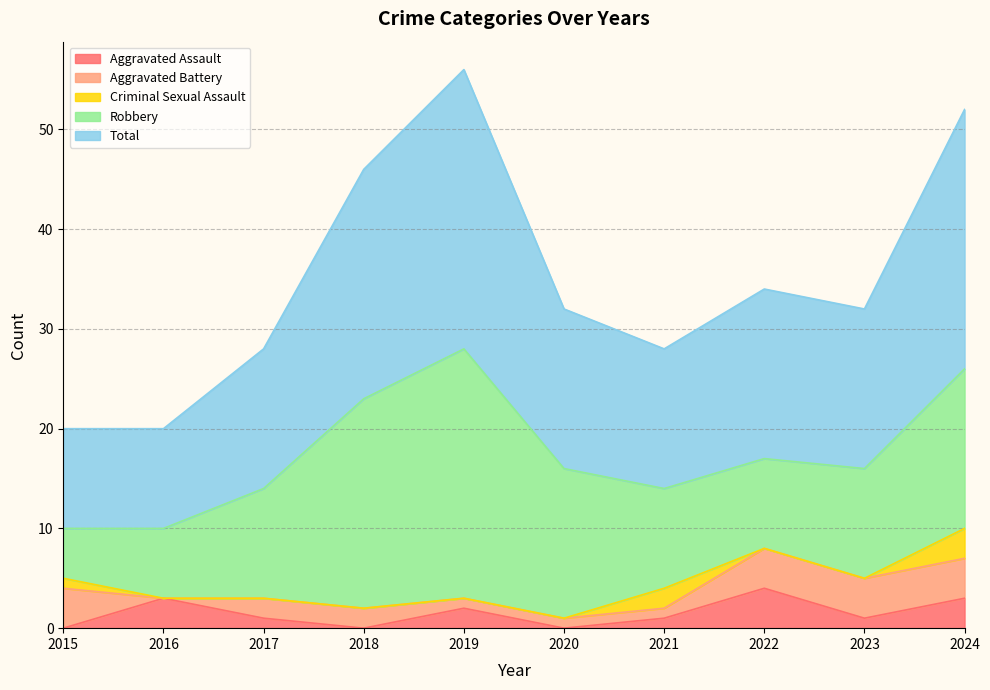

At which category is the sum across all series the highest?

2019